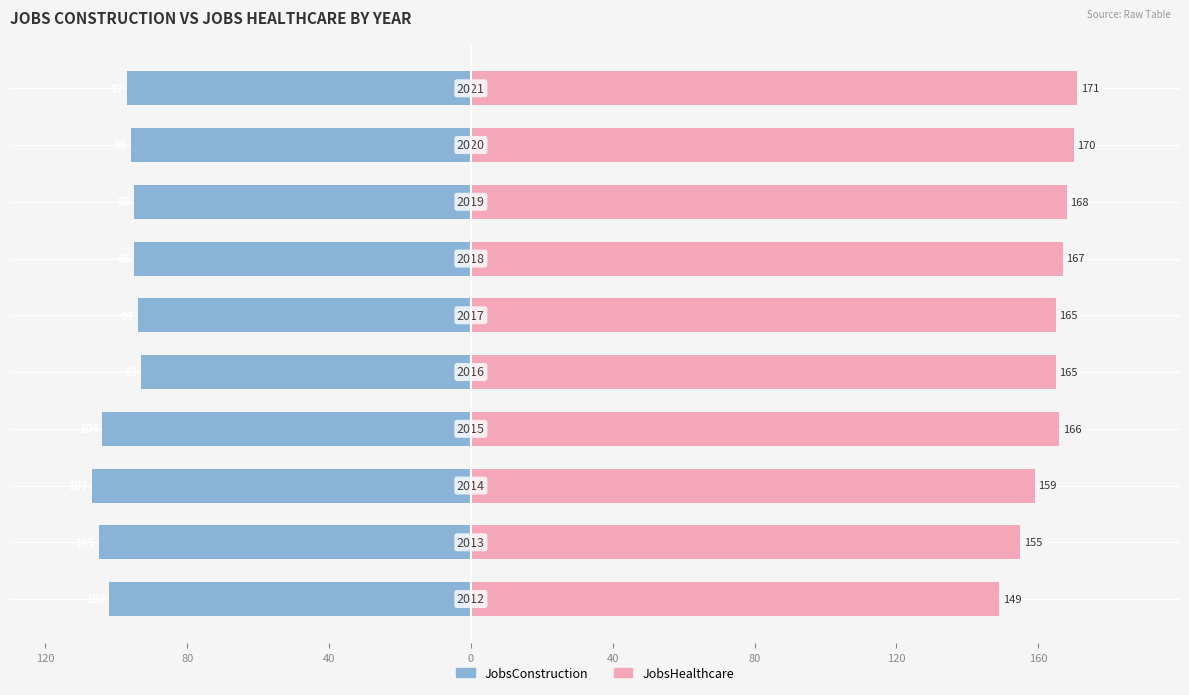

Is the value of JobsConstruction at 120 greater than the value of JobsHealthcare at 120?

No